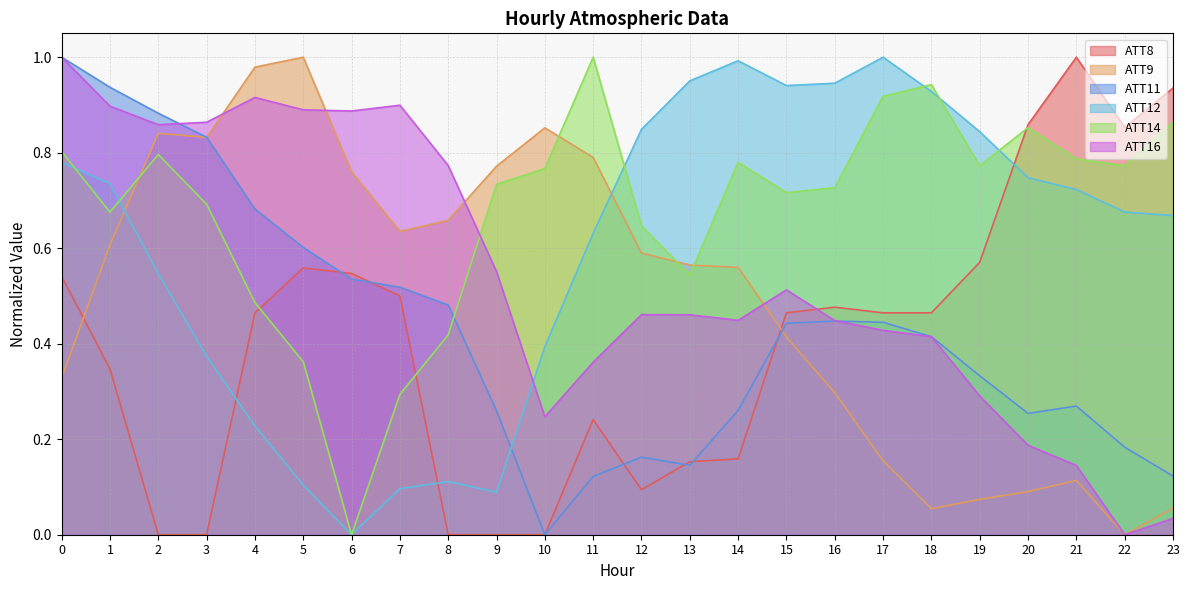

The ATT12 series shows 0.5 at 2. True or false?

True